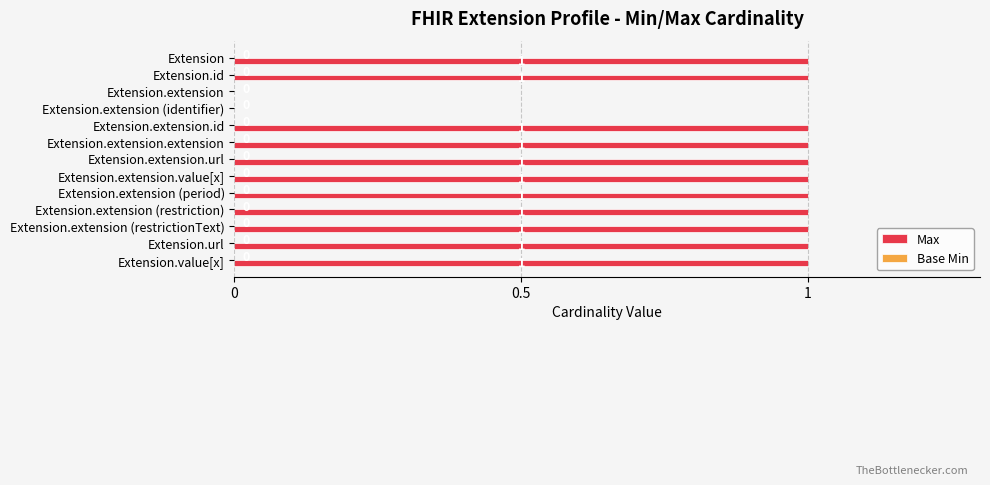

The chart shows a value of 1 at Extension.extension (restrictionText). True or false?

True